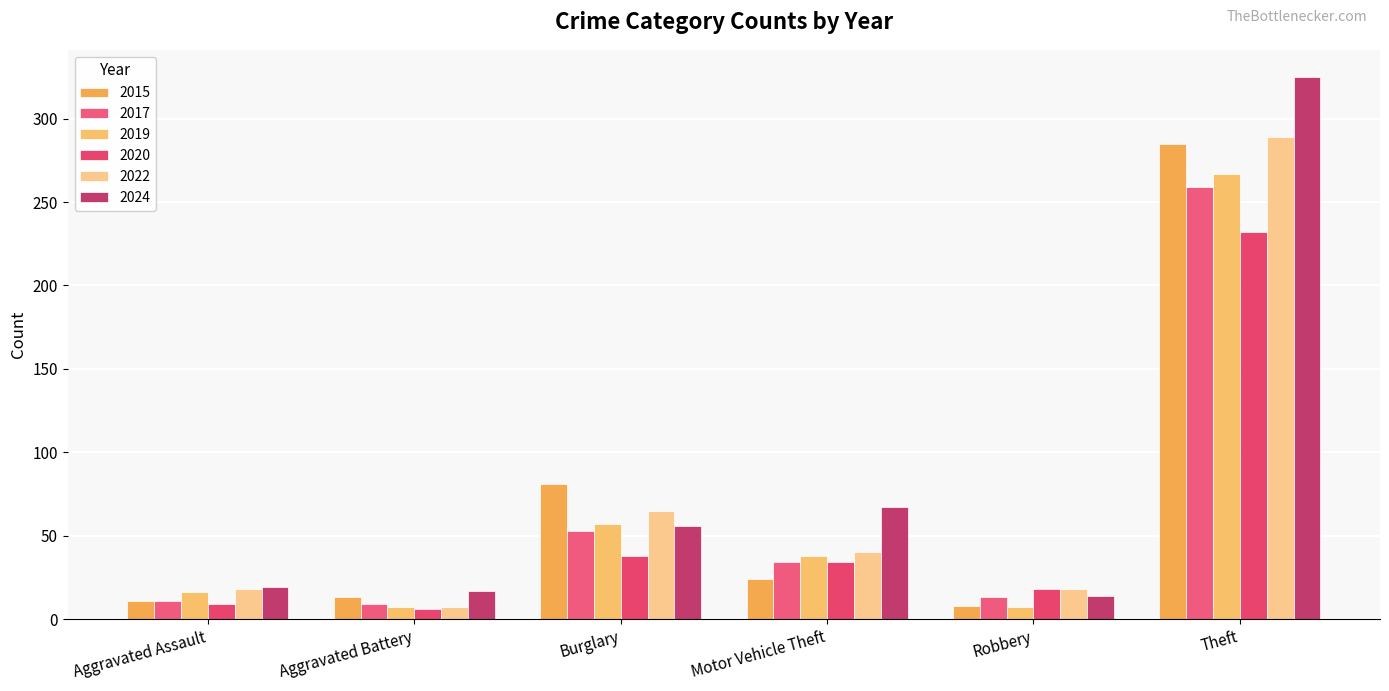

How many groups of bars are there?

6